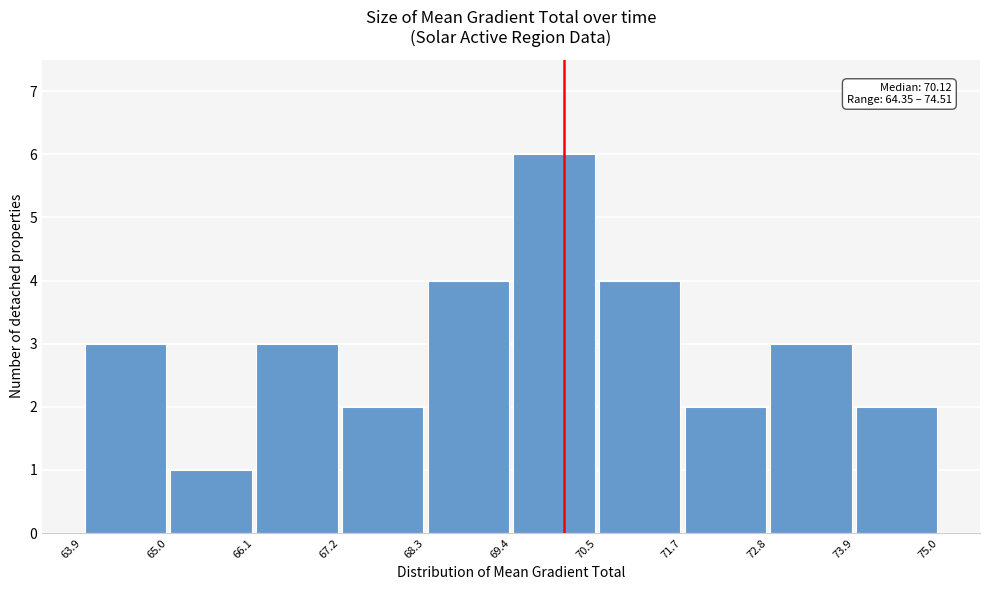

Which range on the x-axis has the tallest bar?

69.4 to 70.5